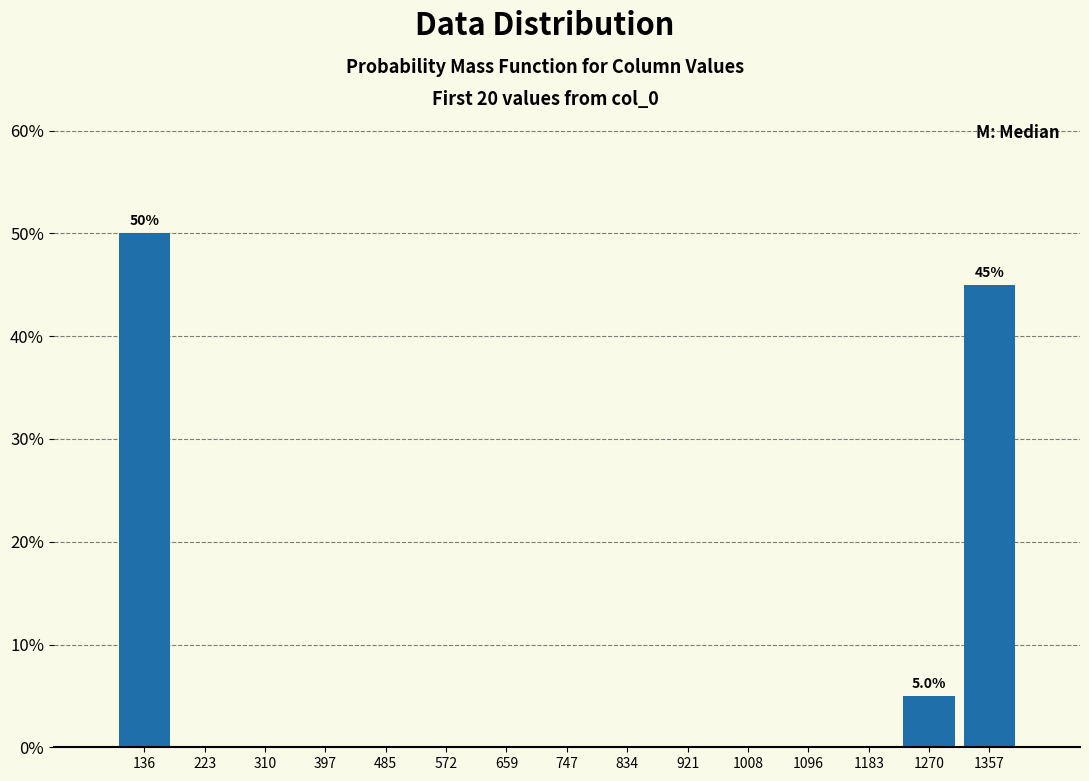

Which range on the x-axis has the tallest bar?

90 to 180